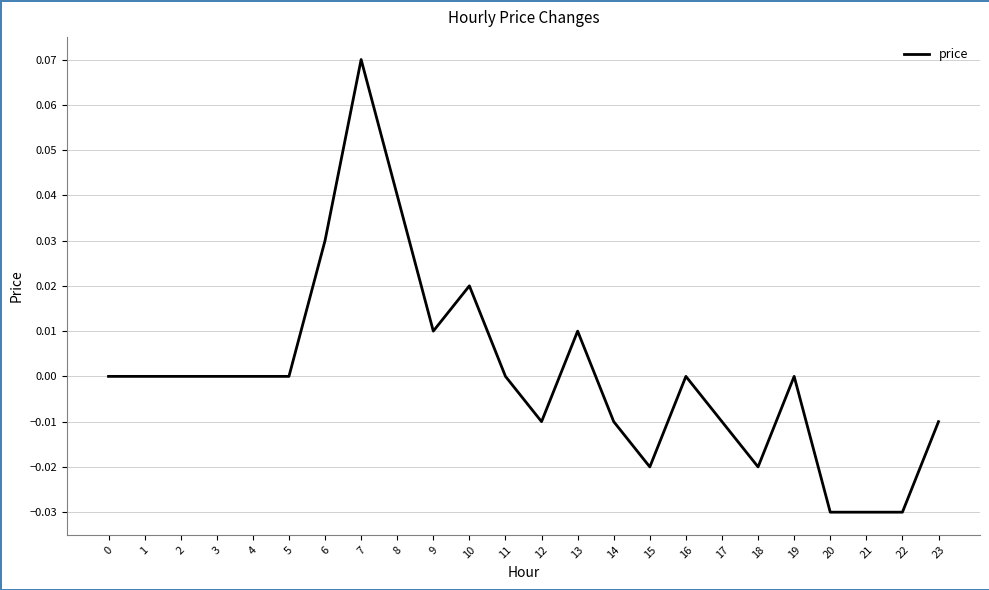

The value at 9 is 0.0. True or false?

True